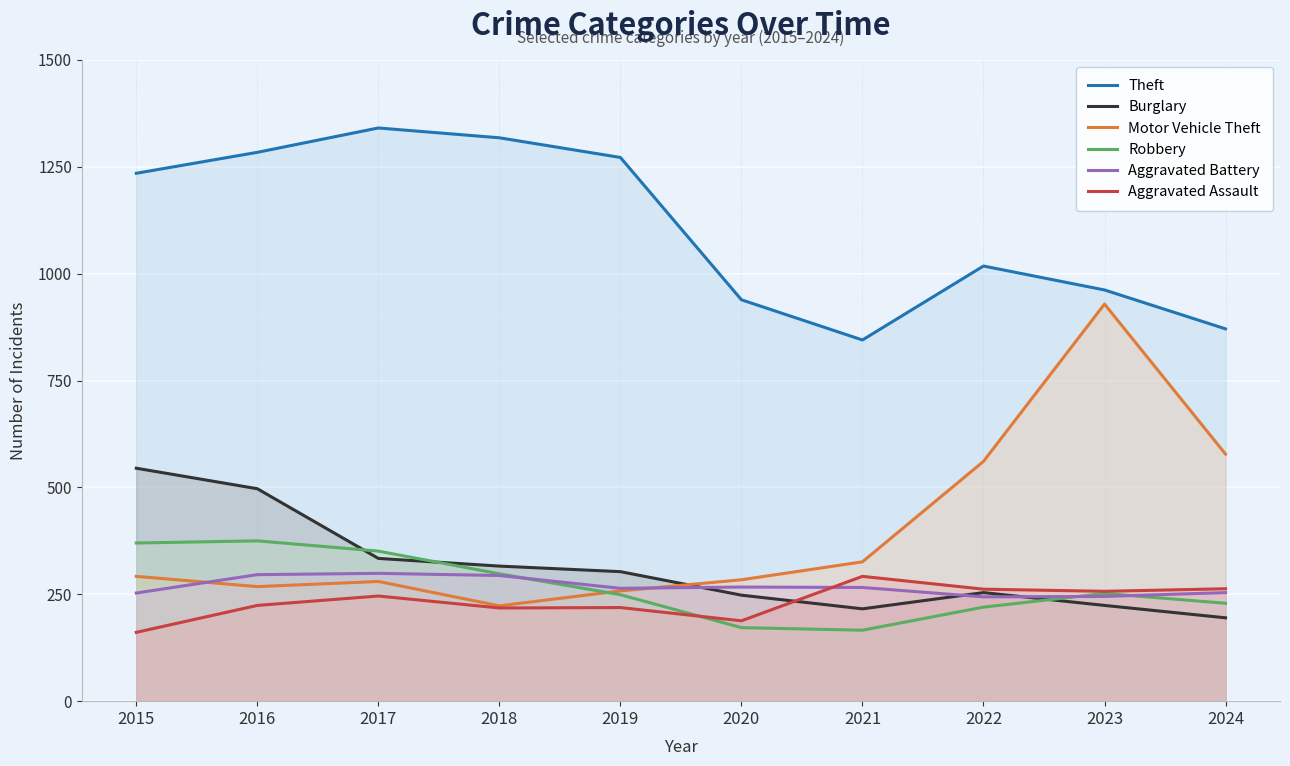

Between 2015 and 2021, which series saw the biggest shift?

Theft